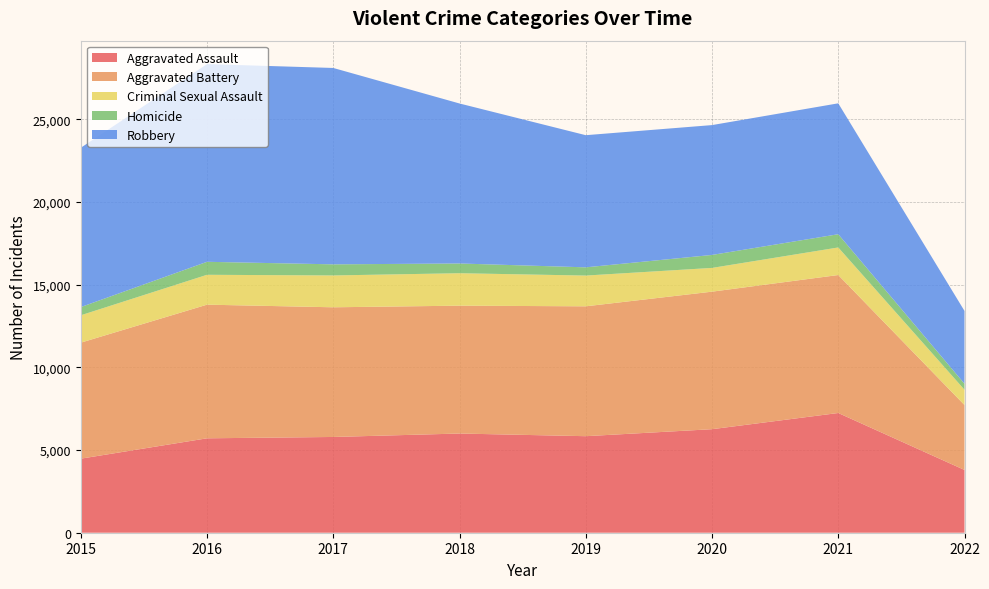

Reading left to right, list all the values displayed in this chart.

Aggravated Assault: 2015=4480	2016=5712	2017=5793	2018=6001	2019=5840	2020=6263	2021=7243	2022=3797
Aggravated Battery: 2015=7018	2016=8085	2017=7845	2018=7735	2019=7857	2020=8320	2021=8347	2022=3928
Criminal Sexual Assault: 2015=1656	2016=1807	2017=1926	2018=1963	2019=1860	2020=1437	2021=1667	2022=924
Homicide: 2015=496	2016=786	2017=672	2018=589	2019=498	2020=785	2021=801	2022=363
Robbery: 2015=9638	2016=11960	2017=11880	2018=9679	2019=7994	2020=7855	2021=7919	2022=4405